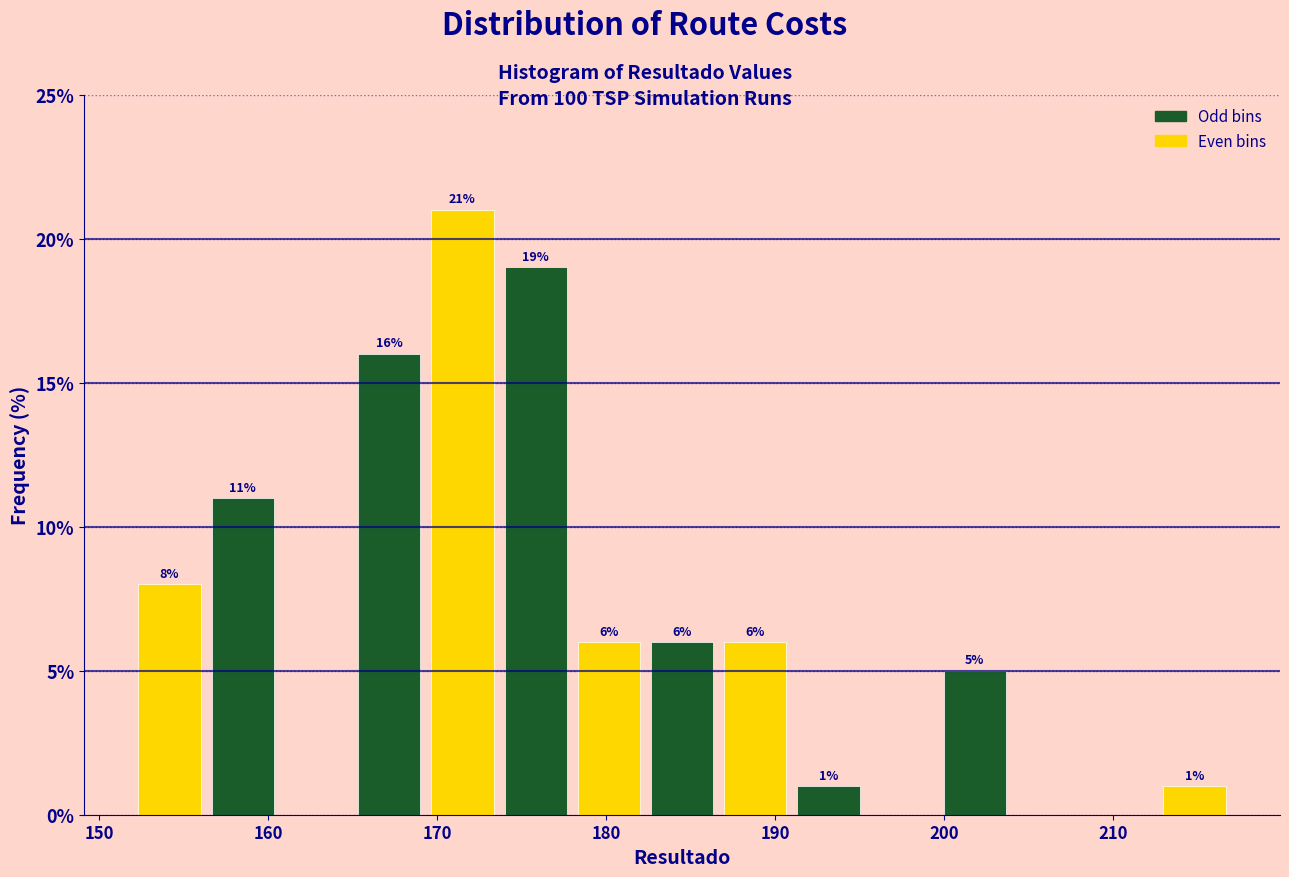

Over which range of the x-axis is the bar tallest?

169 to 174